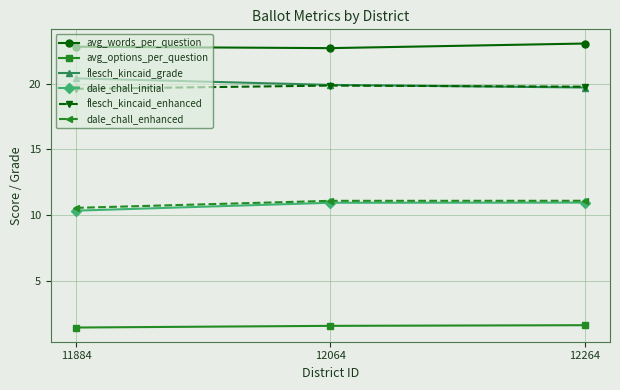

The value of dale_chall_enhanced at 12064 is 4.9. True or false?

False